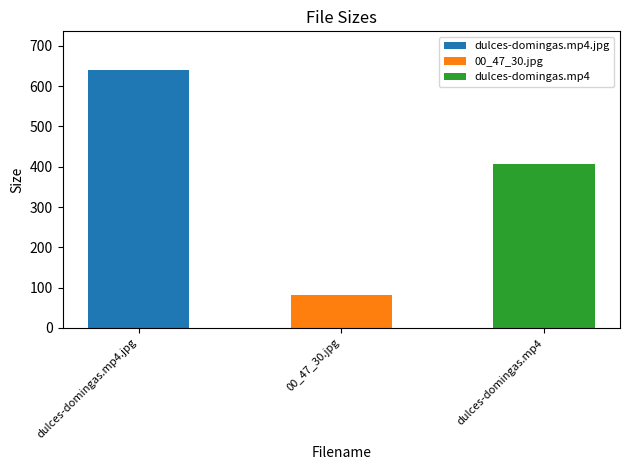

Which category has the highest value across all series?

dulces-domingas.mp4.jpg